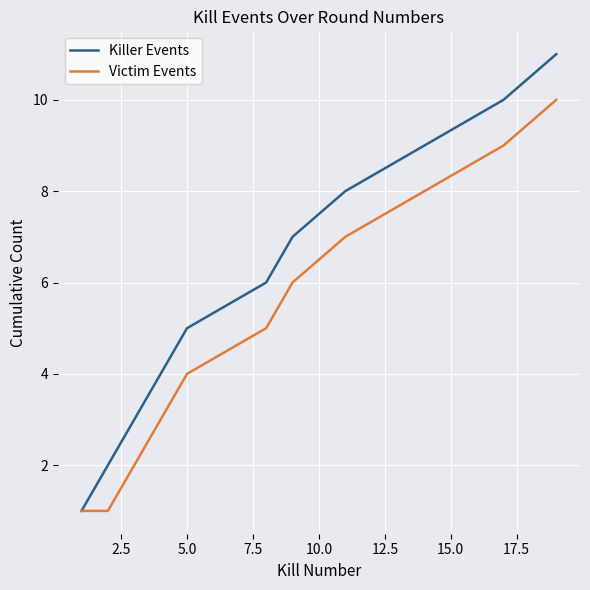

Rank the series by their maximum value, from lowest to highest.

Victim Events, Killer Events